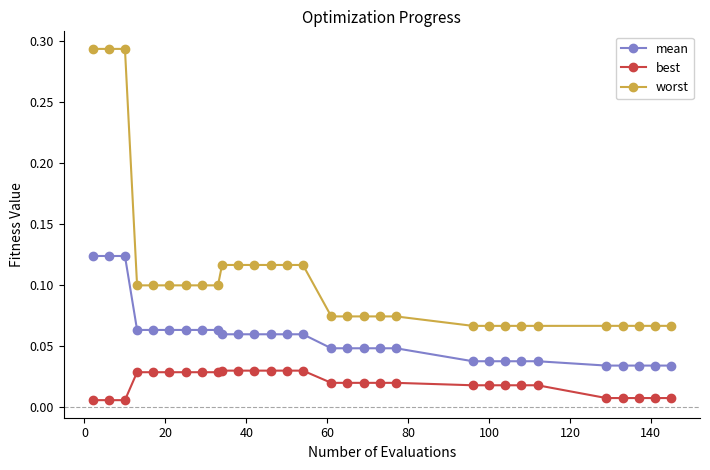

Which series has the largest total across all categories?

worst